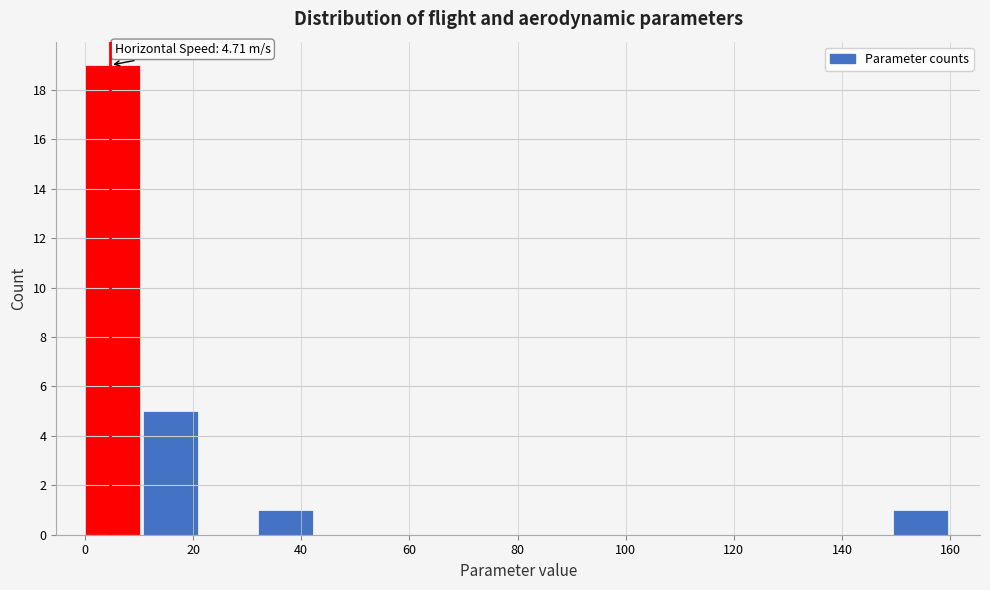

Which range on the x-axis has the tallest bar?

0 to 10